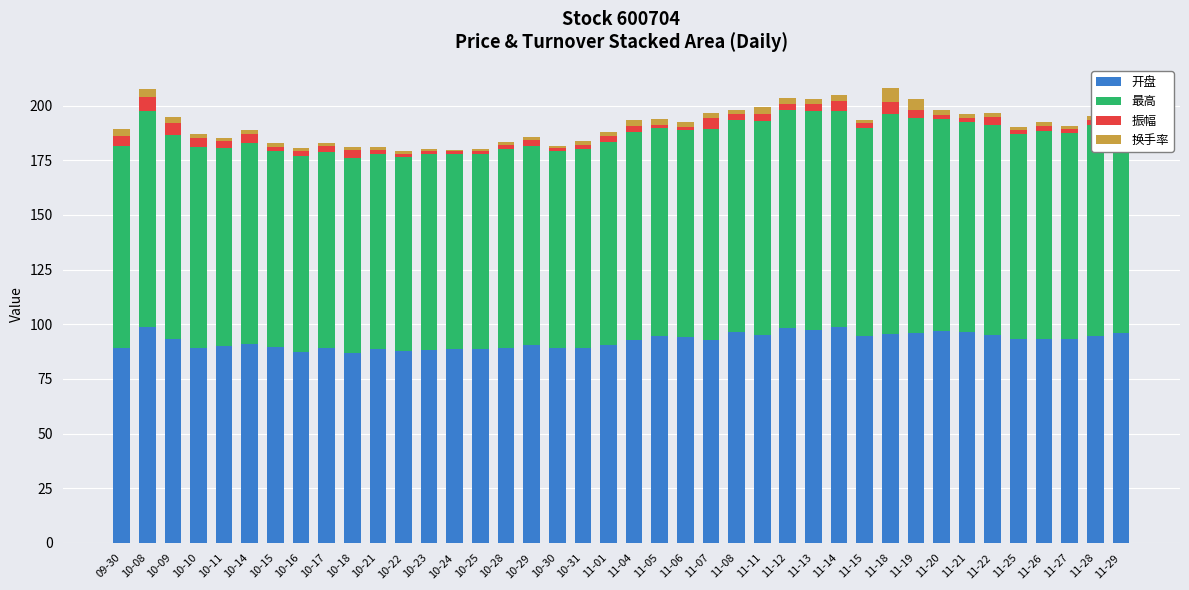

What is the sum of all 开盘 values?

3700.4